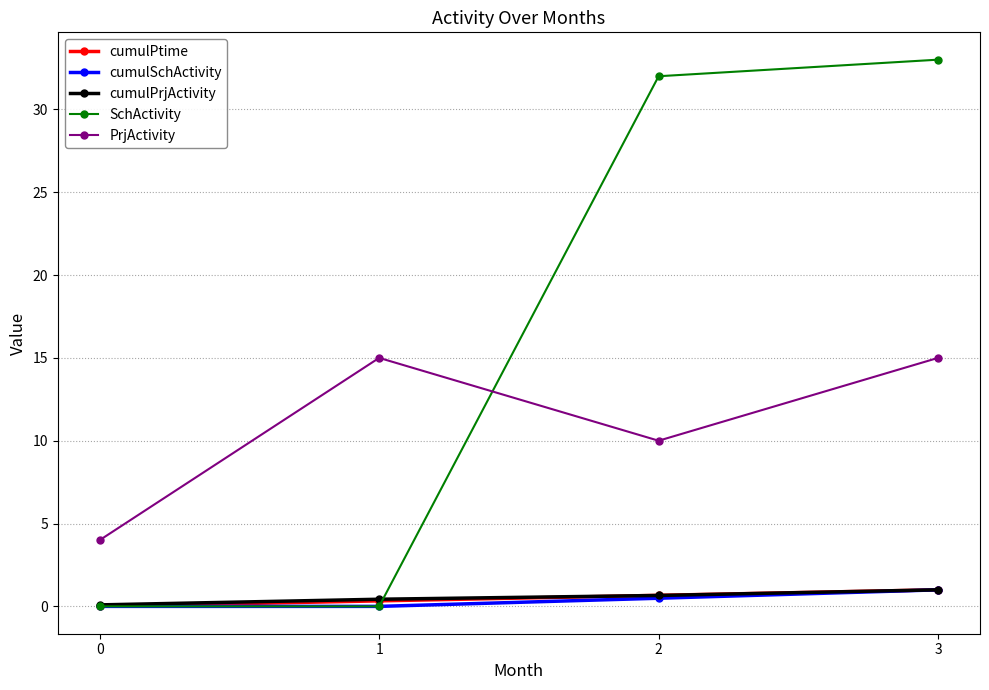

Between 0 and 1, which series saw the biggest shift?

PrjActivity